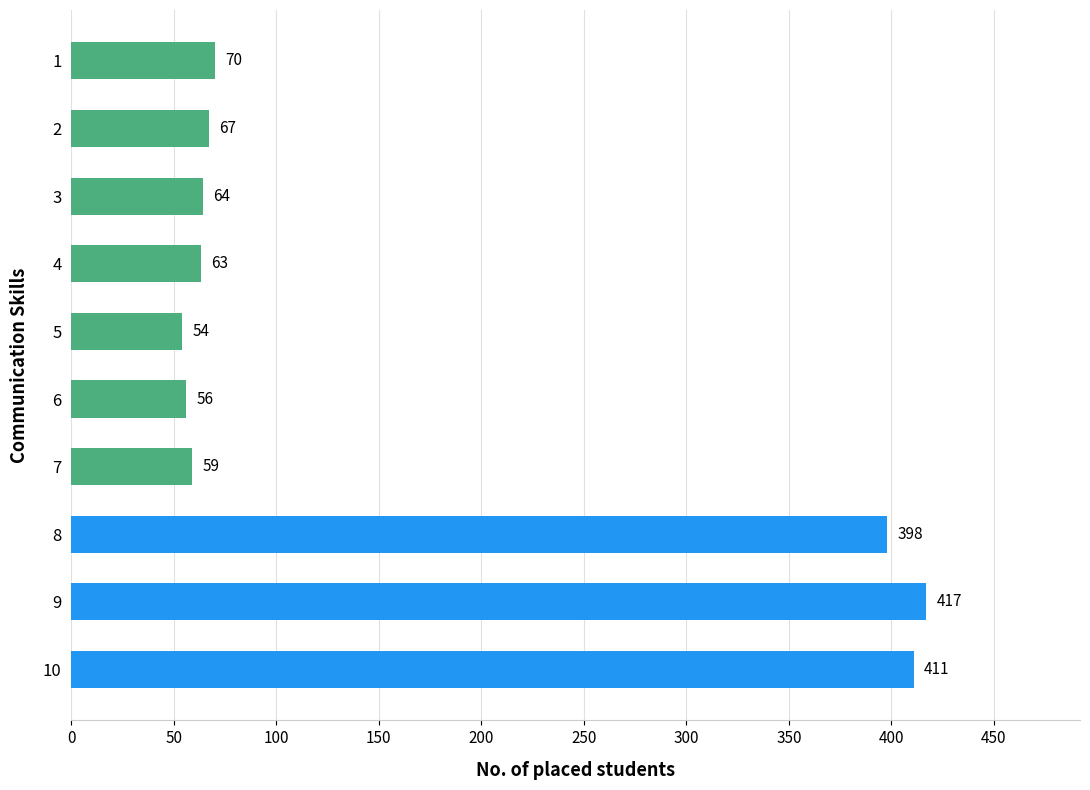

What is the value of the 3rd bar from the top?

64